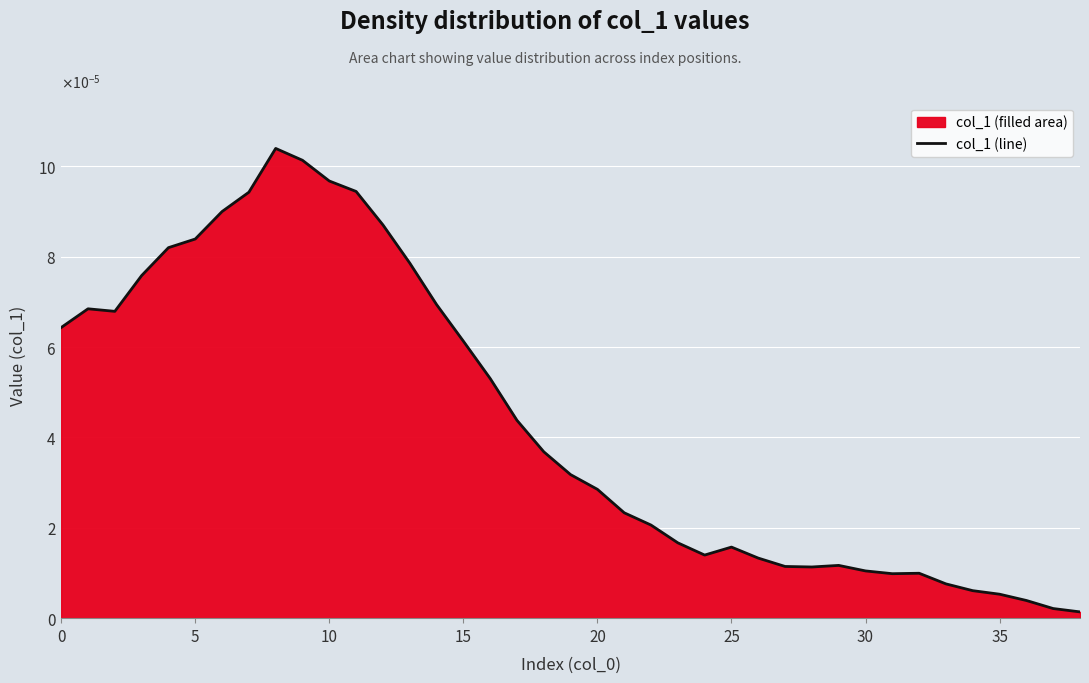

How many lines are shown in the chart?

1